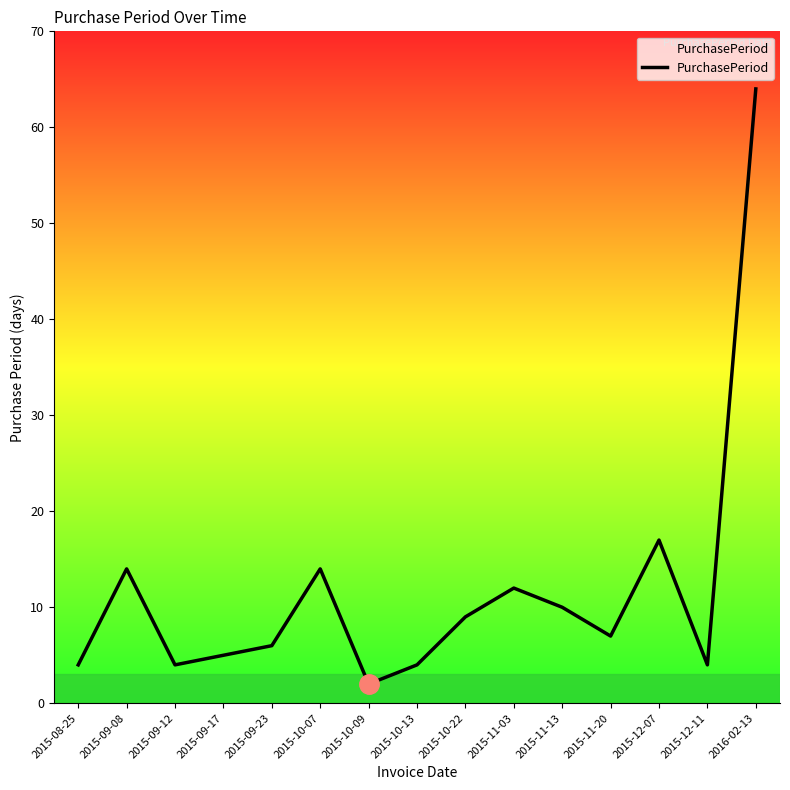

How many interior local valleys (lower than both neighbors) does the data have?

4